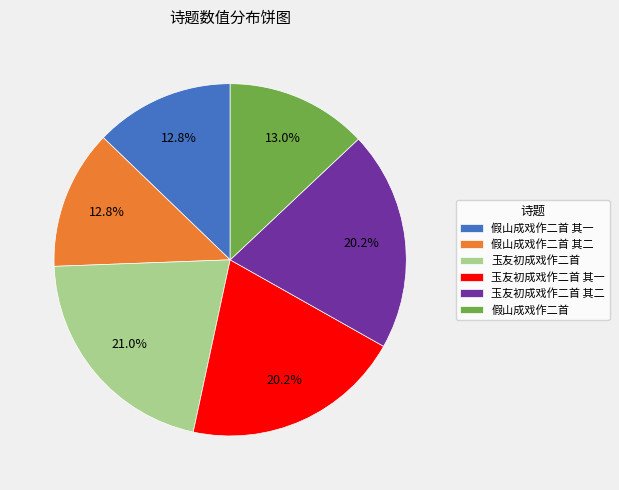

Is 假山成戏作二首 其二 the majority of the pie?

No